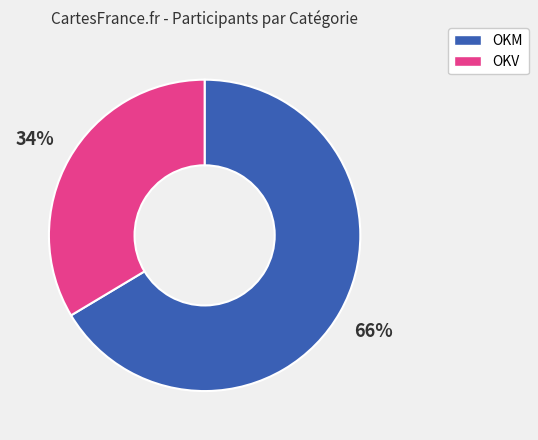

To the nearest percent, what is the average slice percentage?

50%